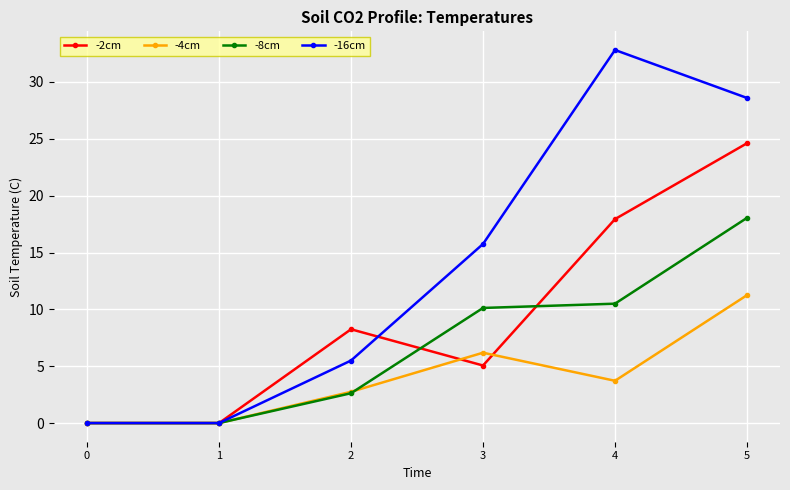

What is the difference between the maximum and minimum values in the -2cm series?

24.6